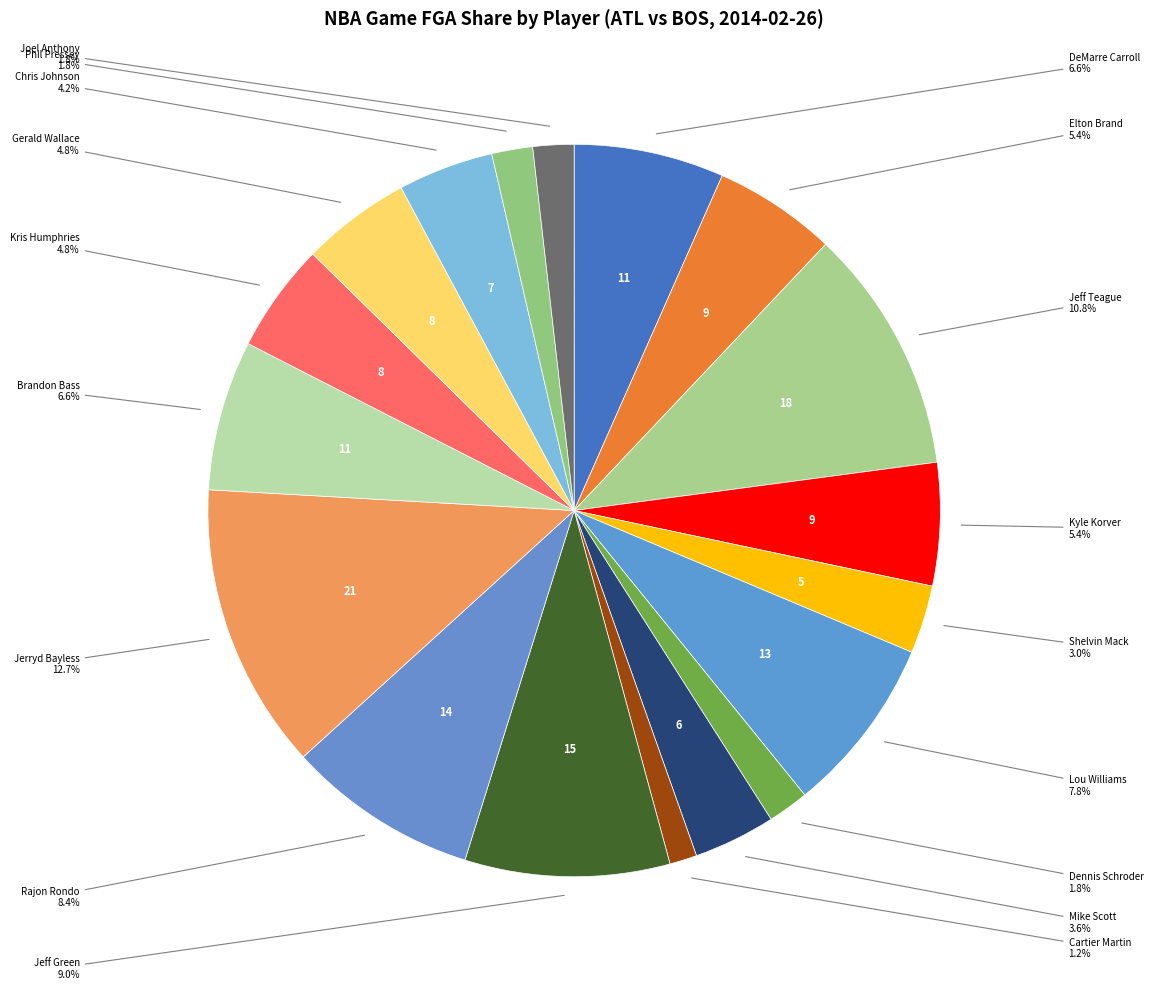

To the nearest percent, what is the difference between the largest and smallest slice percentages?

11%